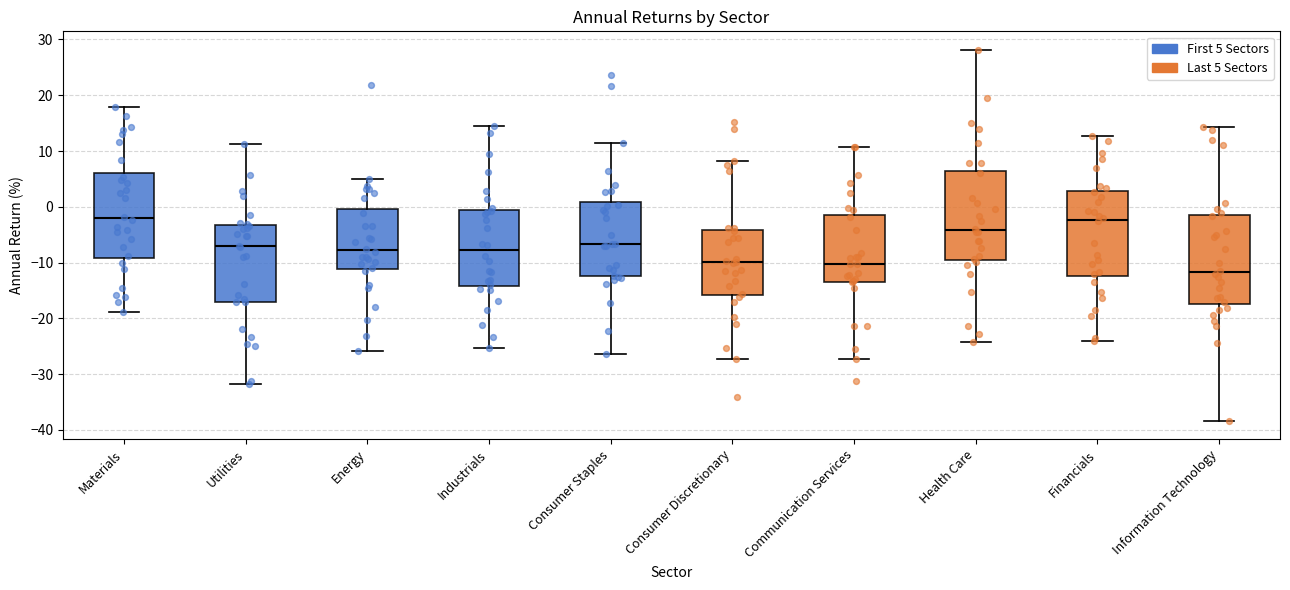

Where does the upper whisker of the box for Industrials end on the y-axis? The values are not printed on the chart, so give them approximately, as read against the axis.

14